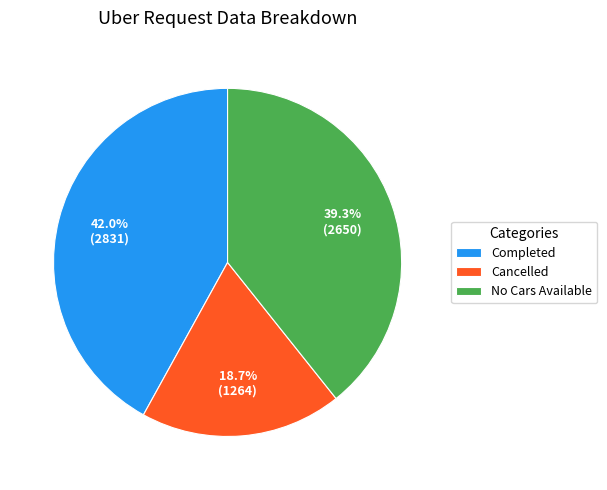

How much of the chart is everything except Cancelled?

81.3%